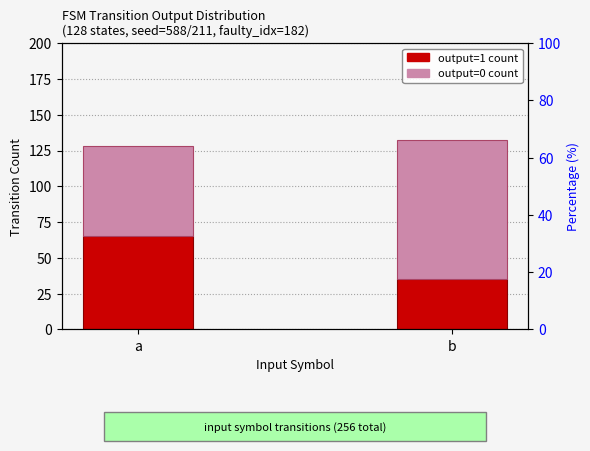

What is the minimum value shown in the chart?

35